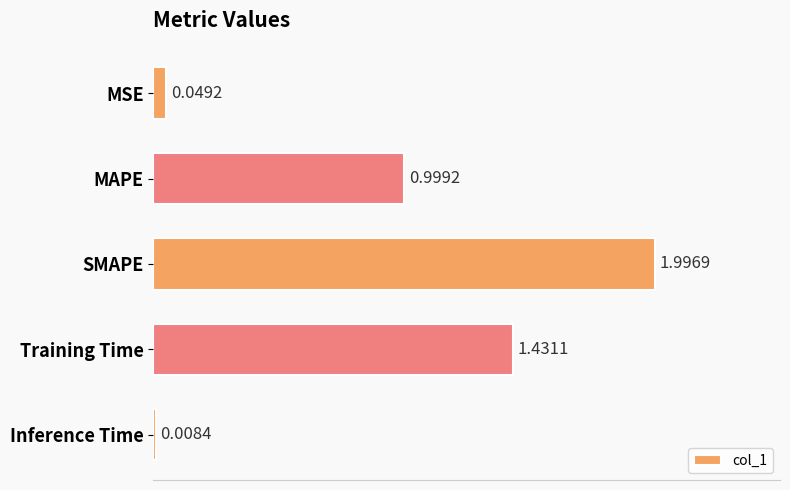

What is the difference between the maximum and minimum values?

2.0